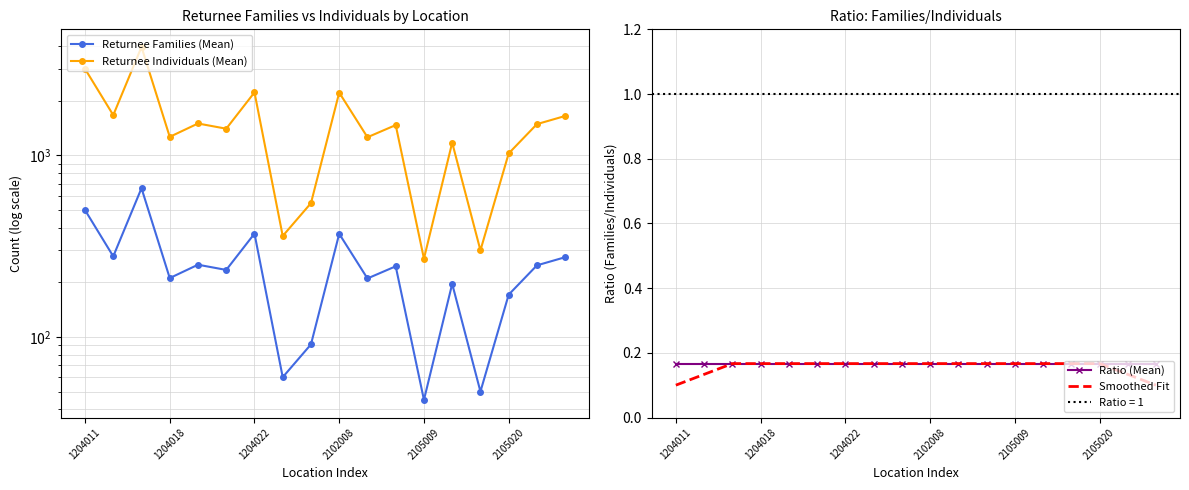

True or false: Ratio (Mean) and Returnee Families (Mean) intersect in this chart.

False